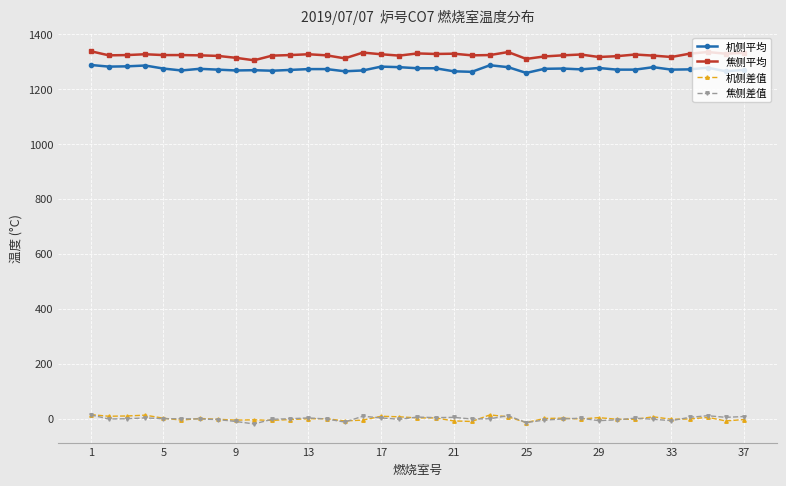

At how many categories does at least one series exceed 1104?

37